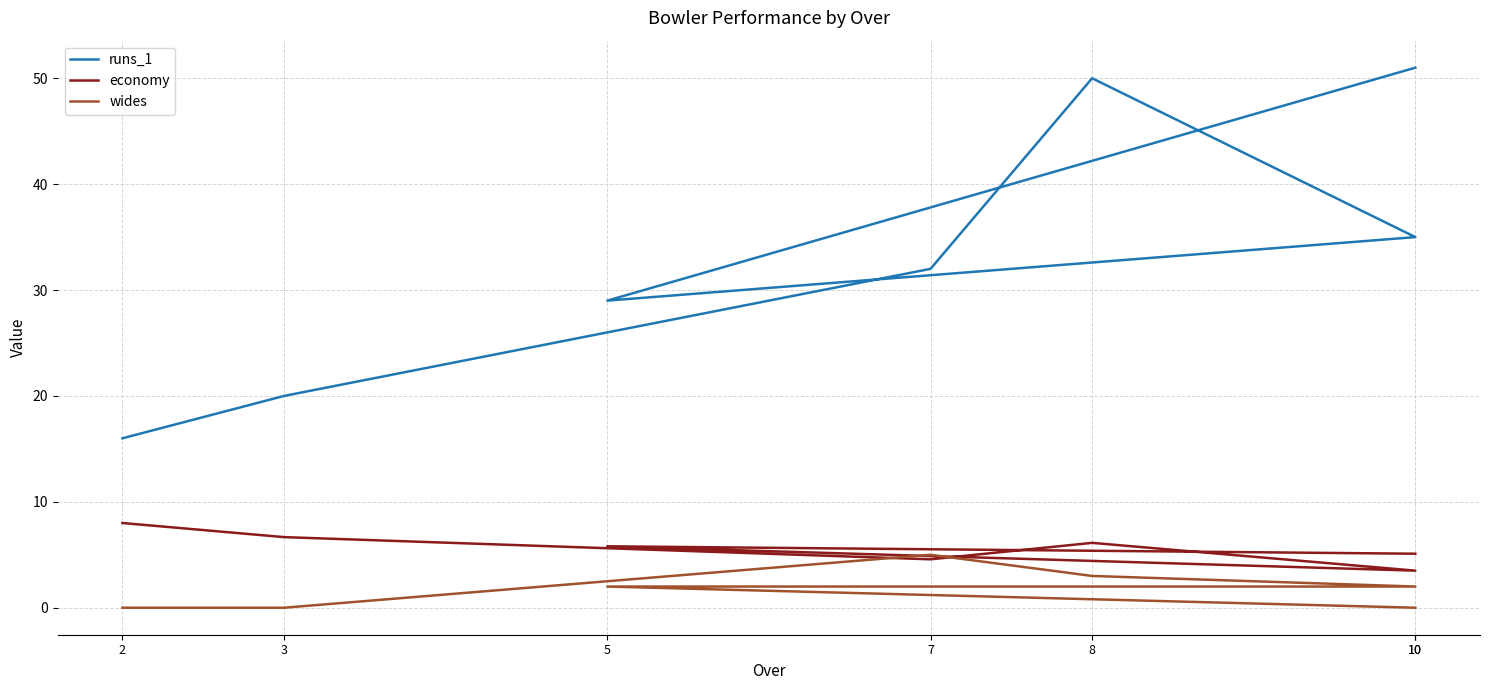

What is the difference between the wides values at 2 and 8?

3.0